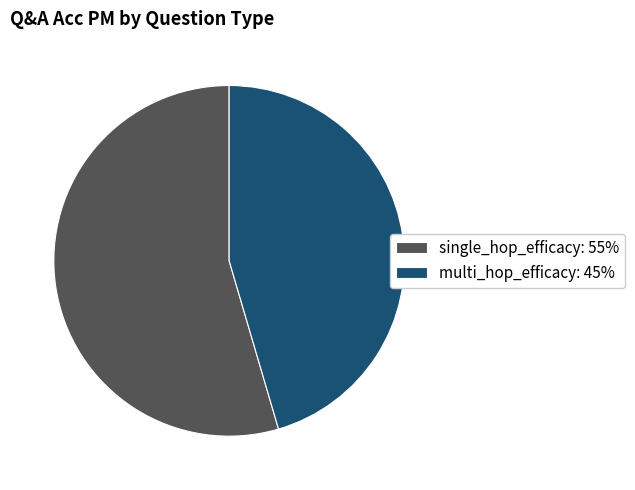

Is it true that multi_hop_efficacy is 45% of the pie?

True